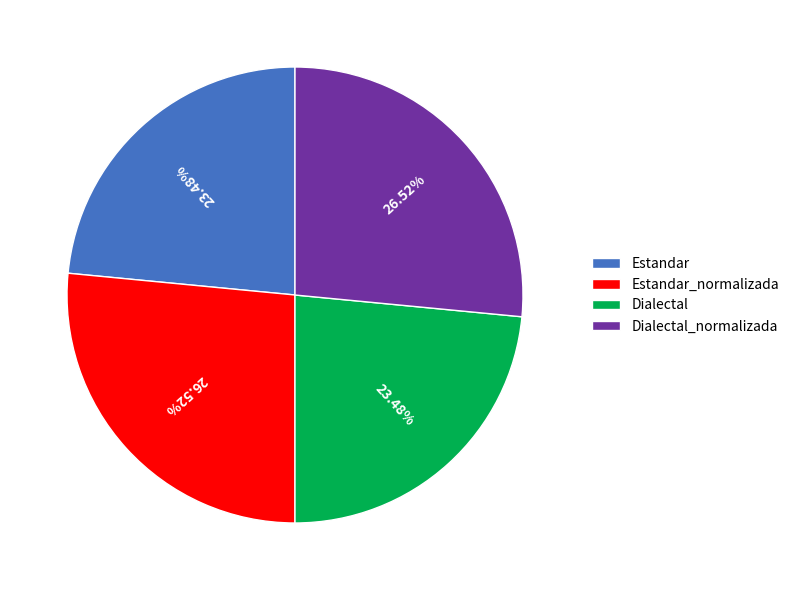

To the nearest percent, what is the difference between the largest and smallest slice percentages?

3%